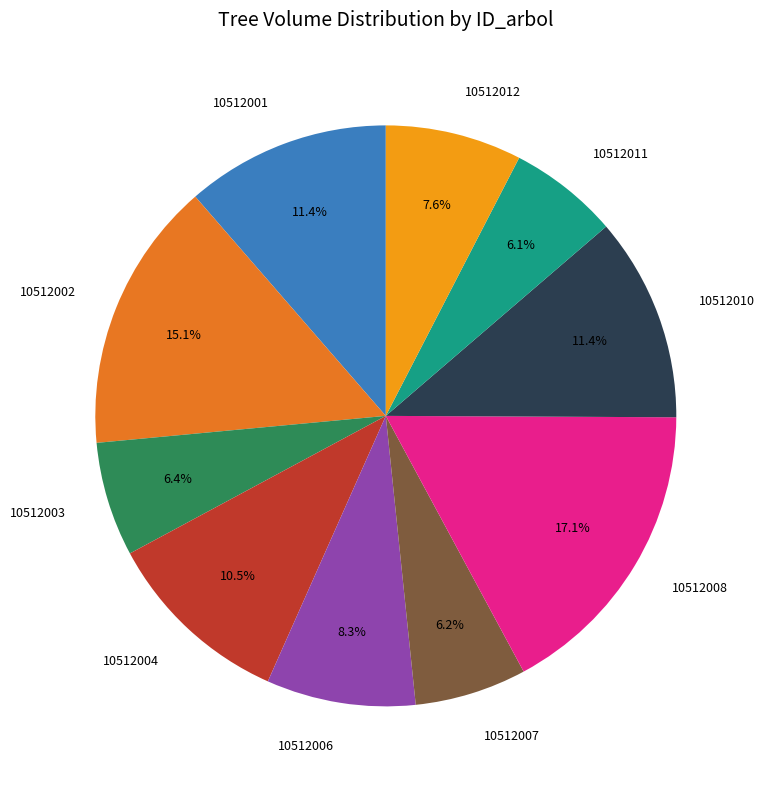

How much of the chart is everything except 10512004?

89.5%